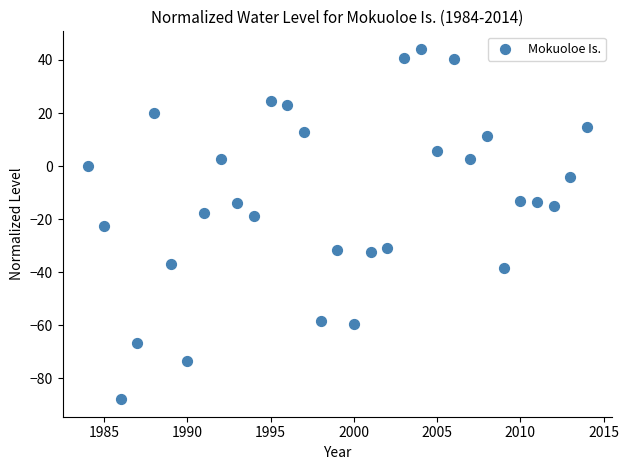

What is the range of Y values (max minus min)?

132.1